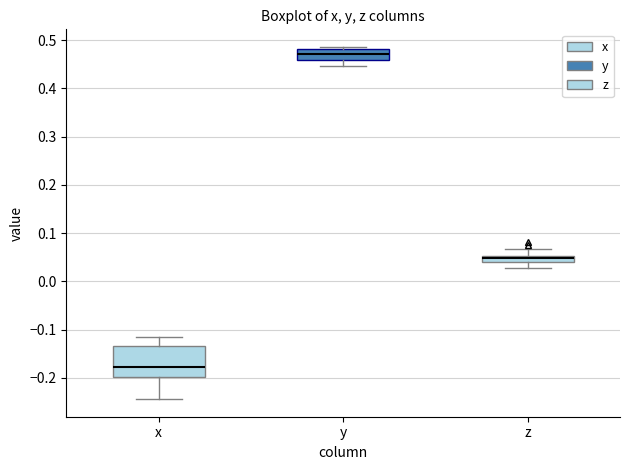

Which box's median line is the highest?

y